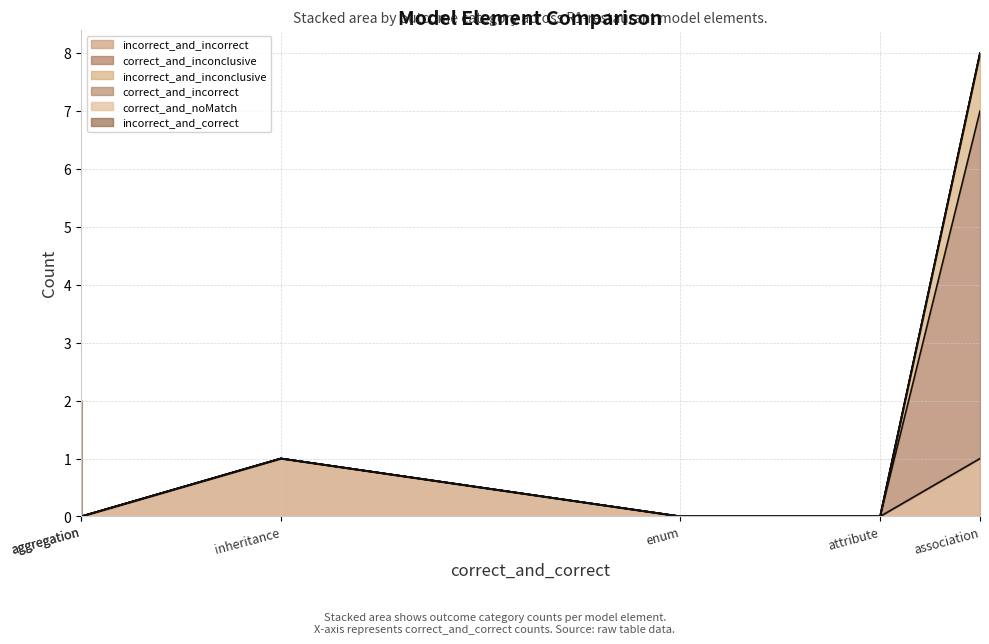

How many lines are shown in the chart?

6